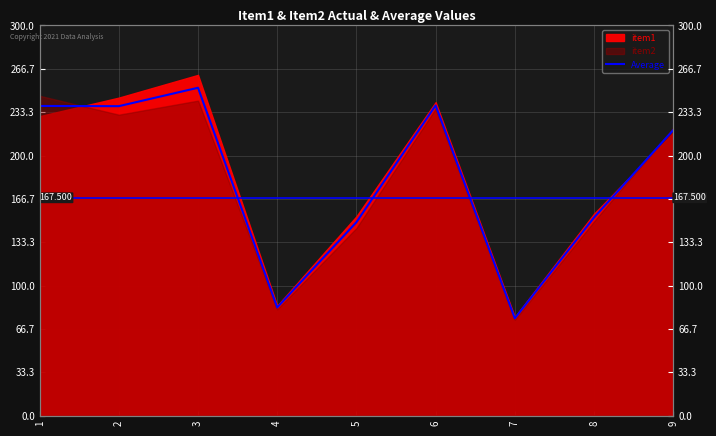

What is the minimum value shown in the chart?

74.8